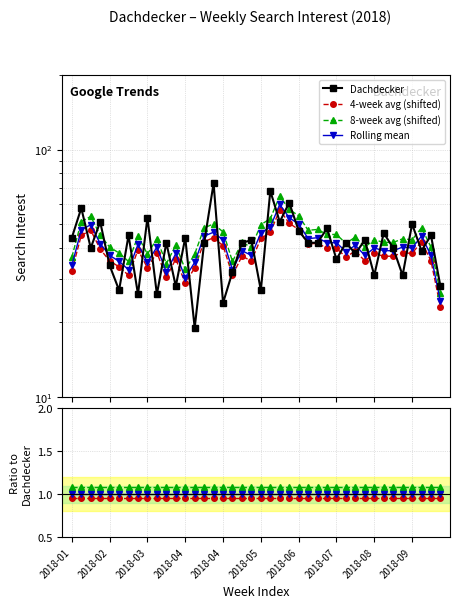

True or false: Dachdecker has a value of 69.5 at 31.

False